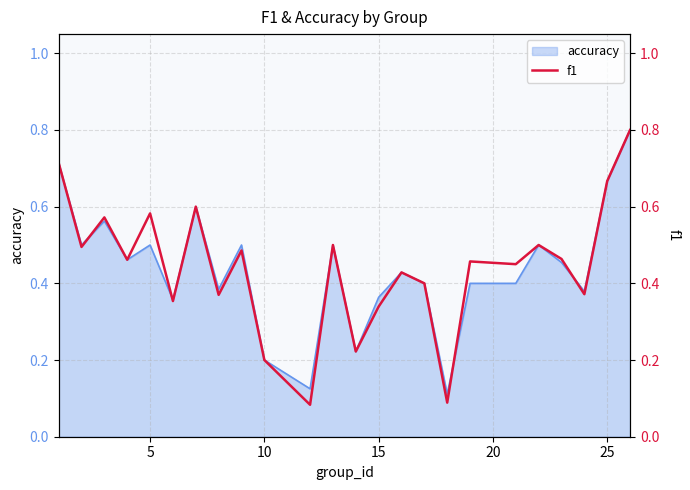

What is the highest value of the accuracy series?

0.8